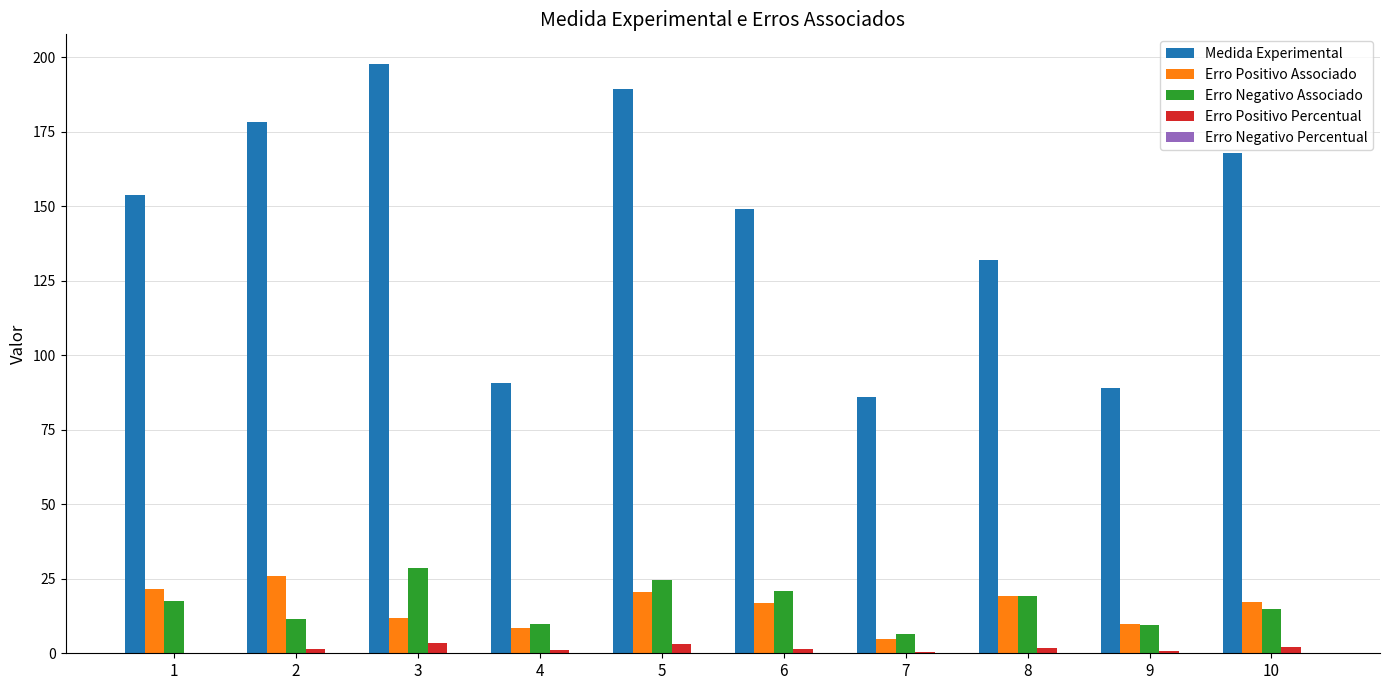

How many values in the Erro Negativo Associado series exceed 17?

5